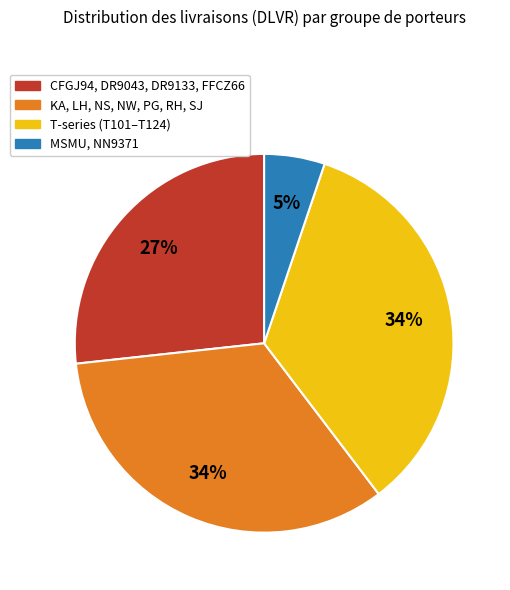

To the nearest percent, what portion does MSMU, NN9371 represent?

5%